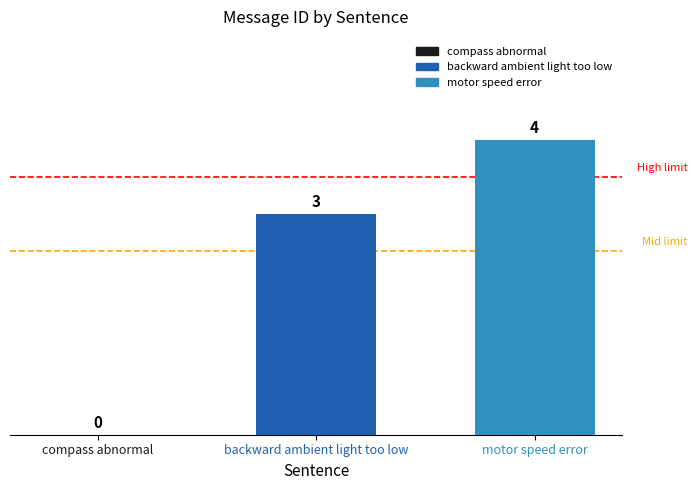

What is the sum of all values?

7